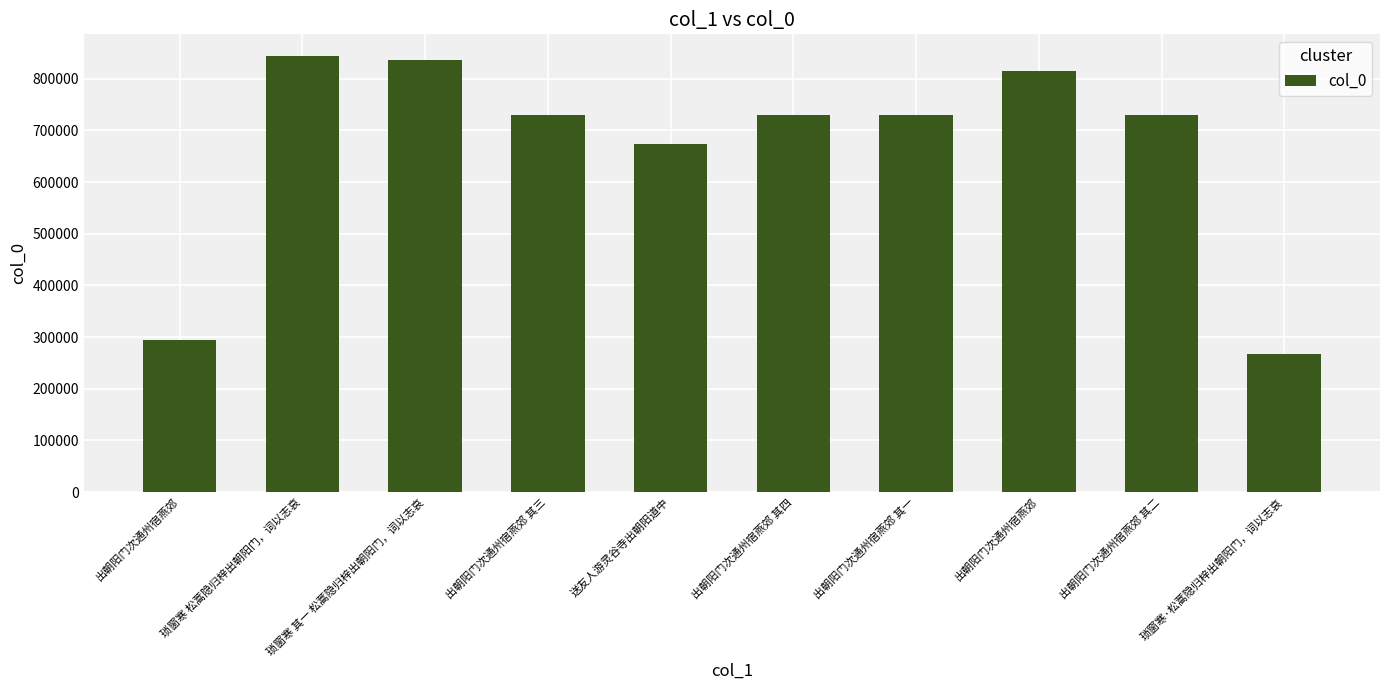

True or false: the data shows 163039 at 出朝阳门次通州宿燕郊 其二.

False